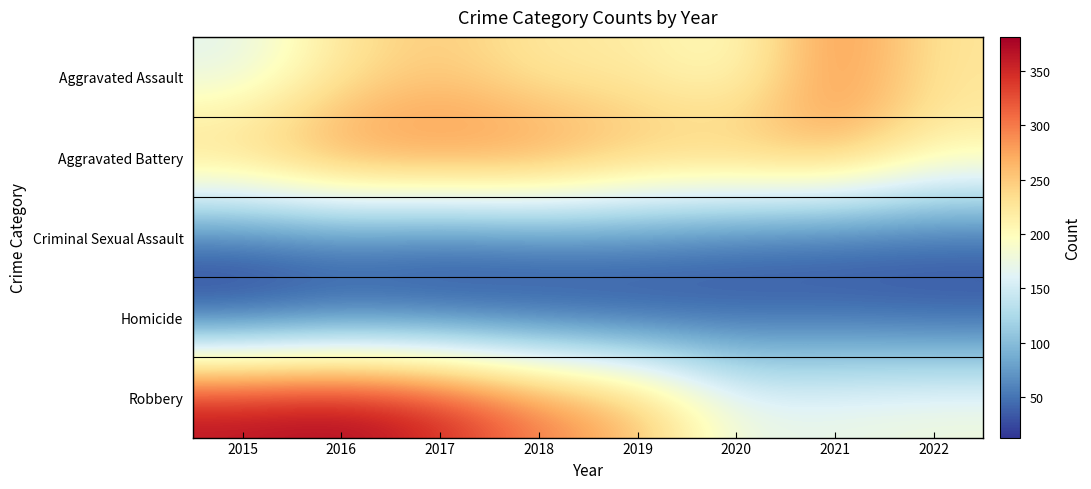

What is the minimum value shown in the chart?

13